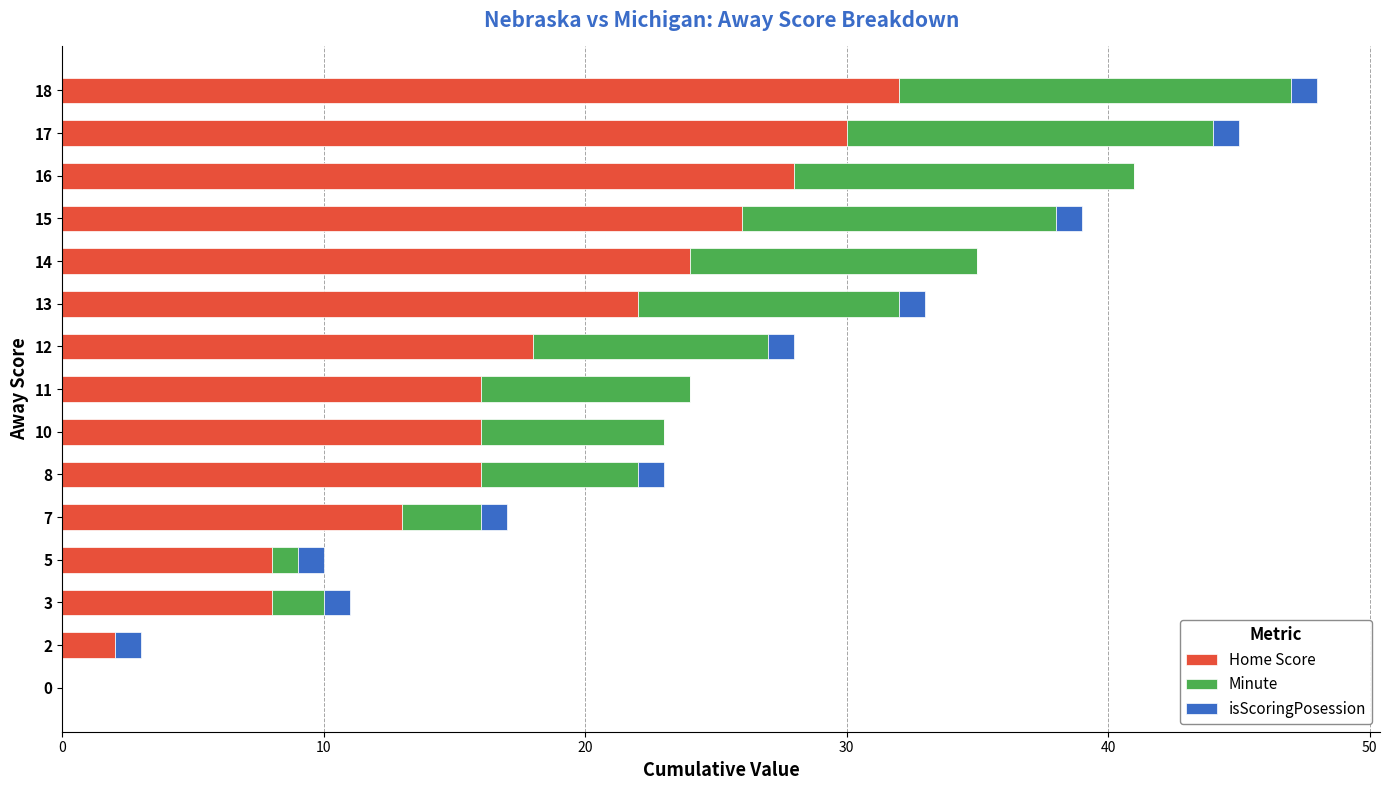

True or false: Home Score has a value of 44 at 17.

False